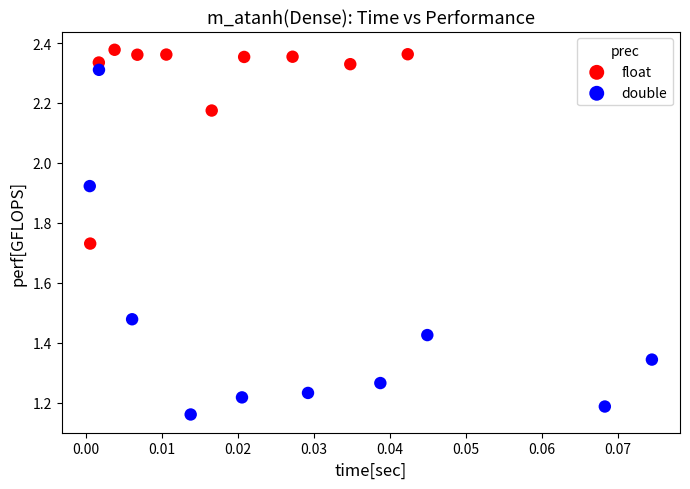

Which series contains the lowest Y value?

double